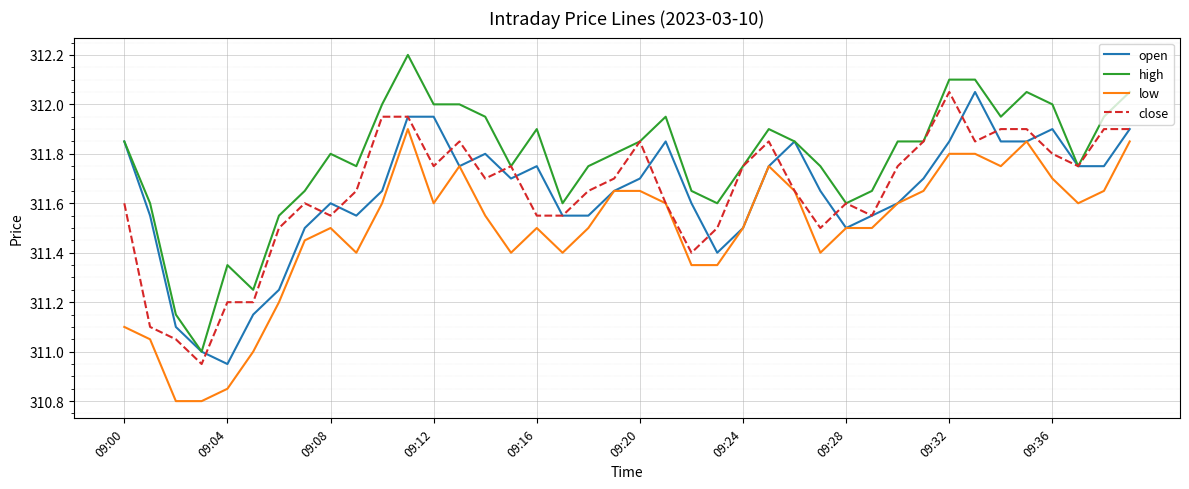

What is the minimum value shown in the chart?

310.8